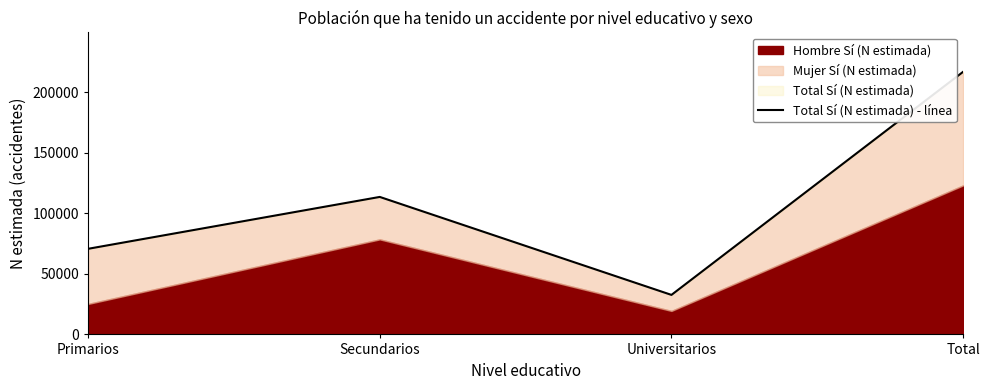

What is the sum of the values at Primarios and Total?

287585